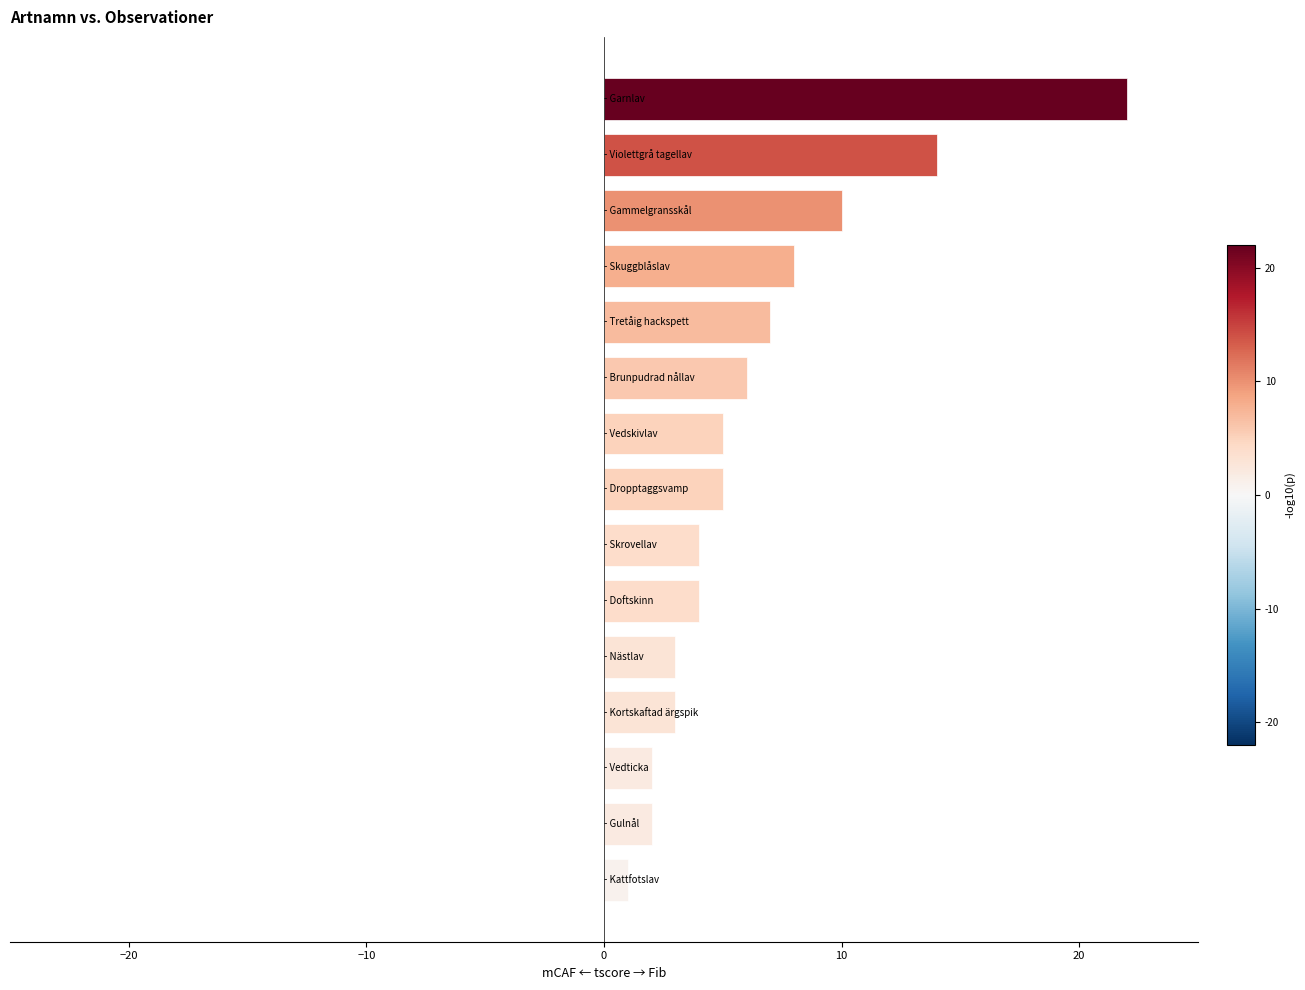

What is the difference between the maximum and minimum values?

21